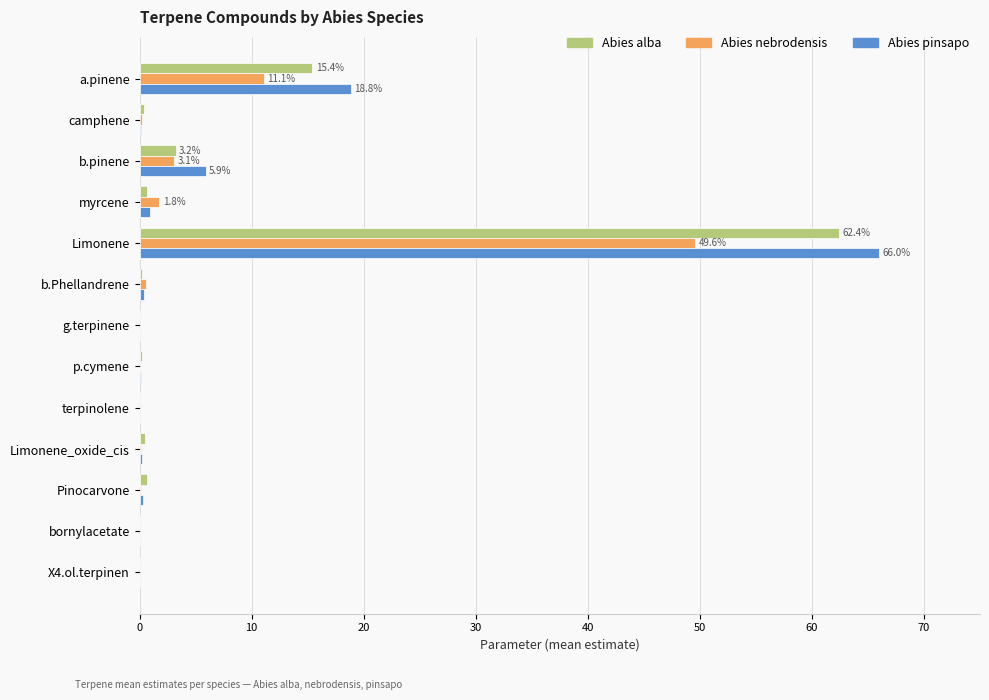

Count the number of categories in the chart.

13